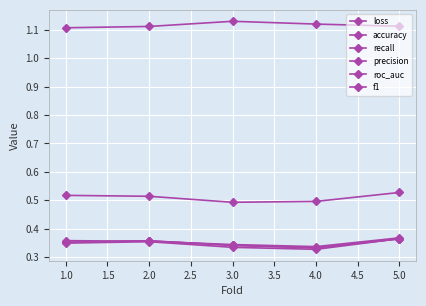

How many series are shown in this chart?

6